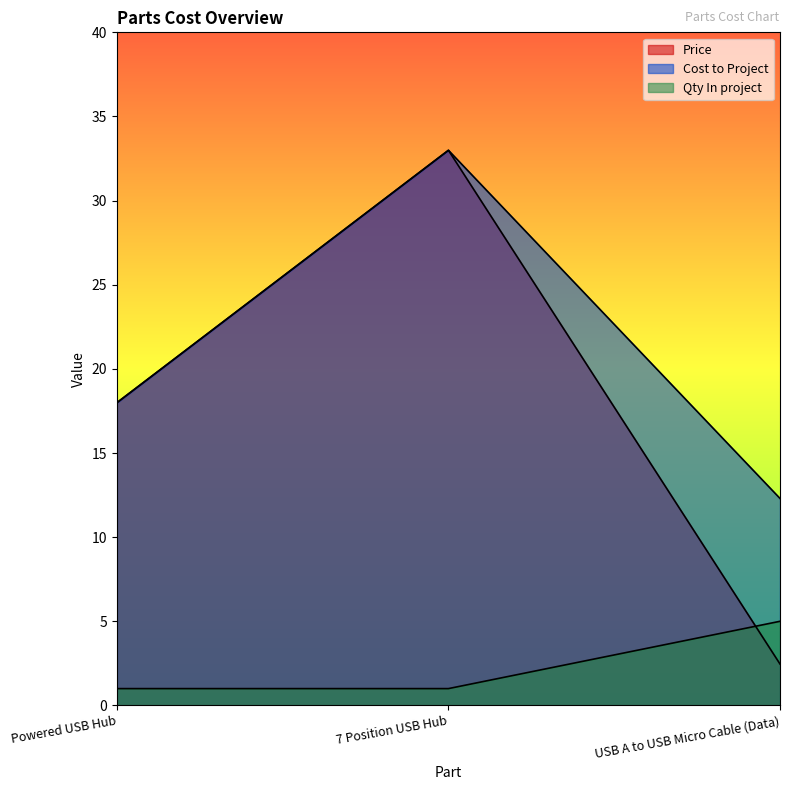

What is the label of the 1st point from the right?

USB A to USB Micro Cable (Data)